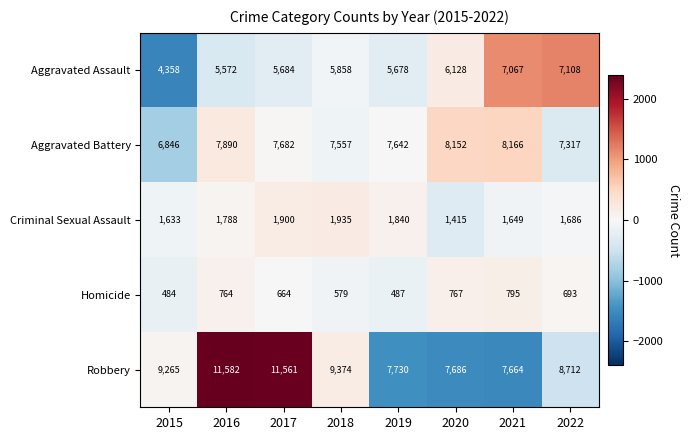

At 2022, list the series in order from largest to smallest.

Robbery, Aggravated Battery, Aggravated Assault, Criminal Sexual Assault, Homicide